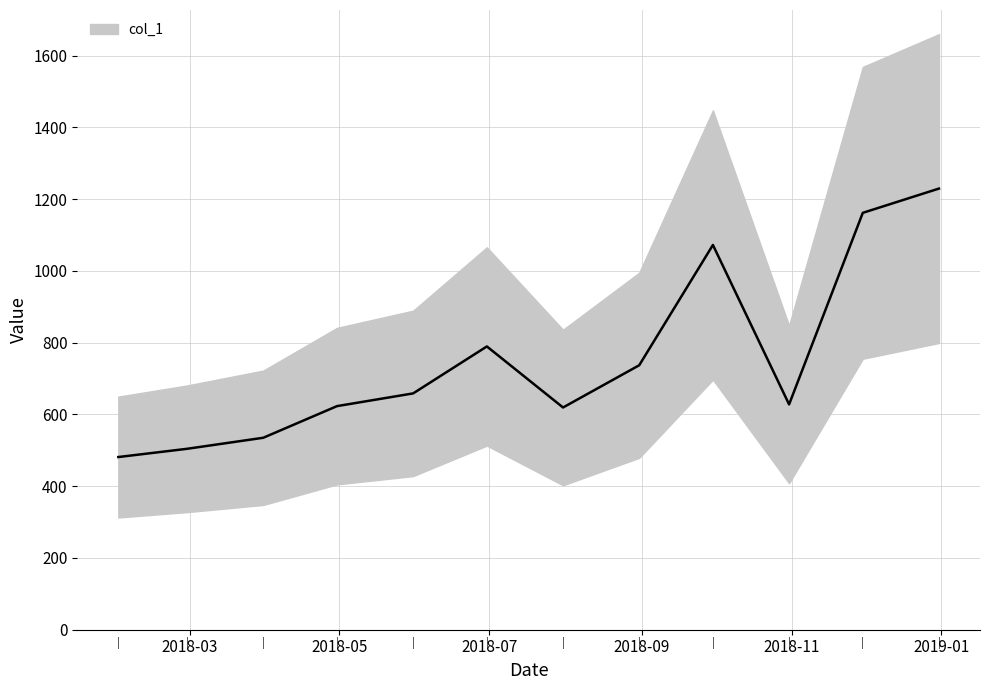

How many values are below 658?

6